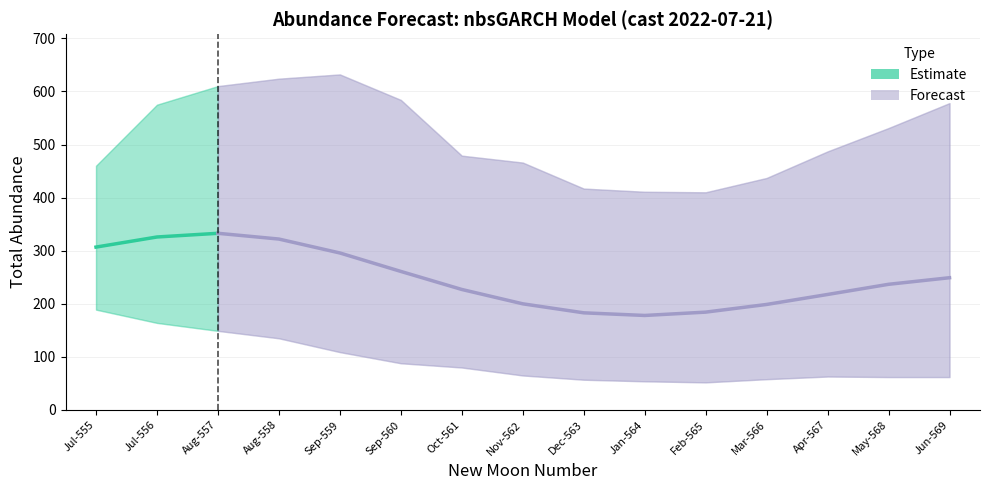

True or false: upper_pi has a value of 479.0 at 6.

True